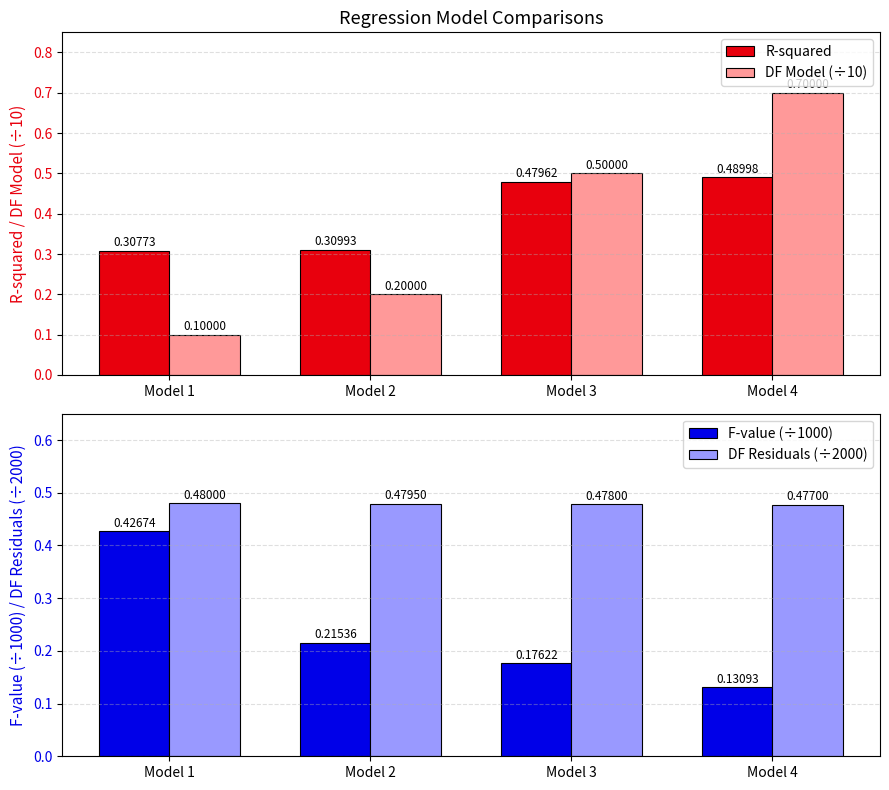

Where is R-squared nearest to the value 0?

Model 1